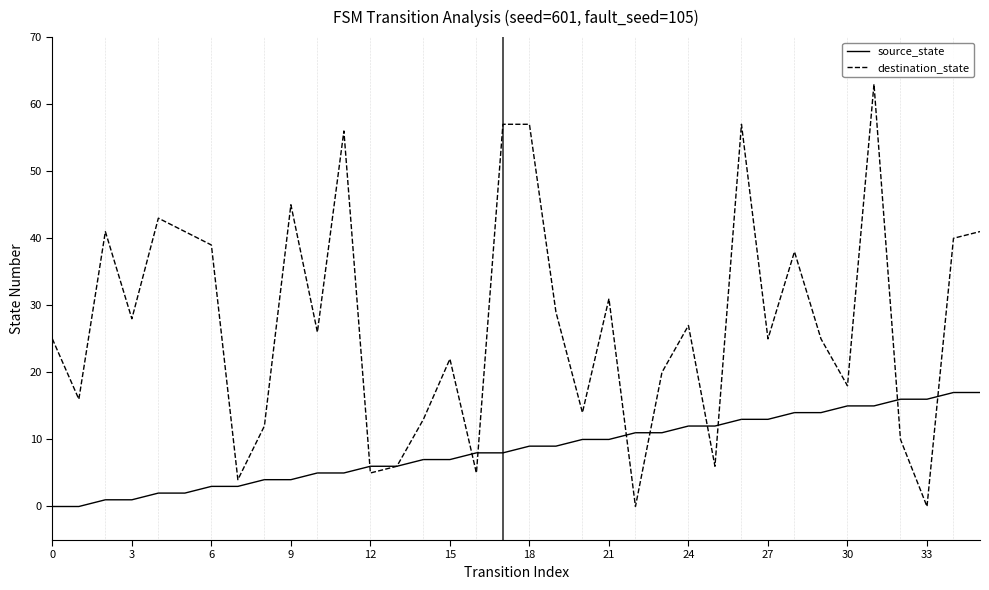

What is the difference between the second highest and second lowest values in the destination_state series?

57